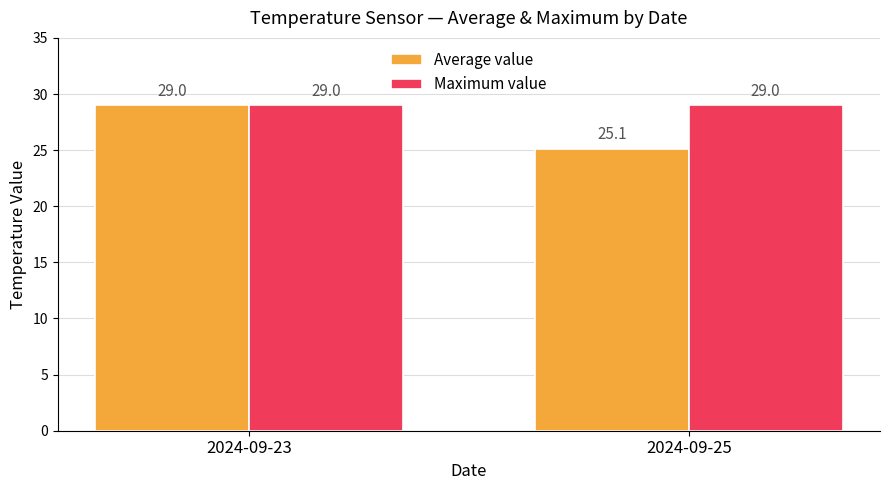

What is the total value across all series at 2024-09-23?

58.0